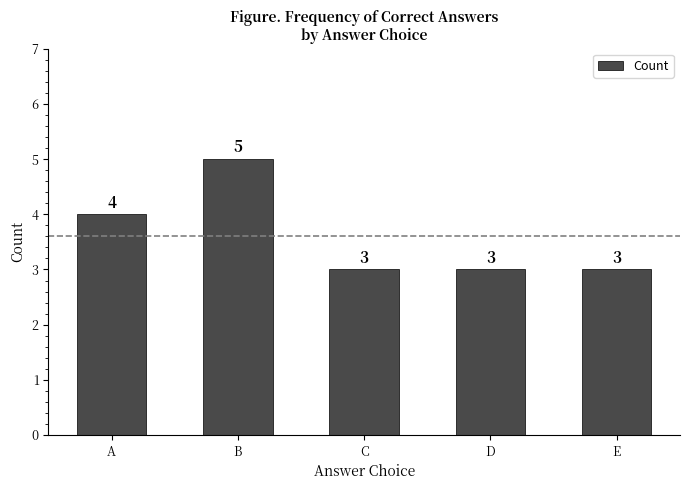

At which category does the chart reach its peak across all series?

B